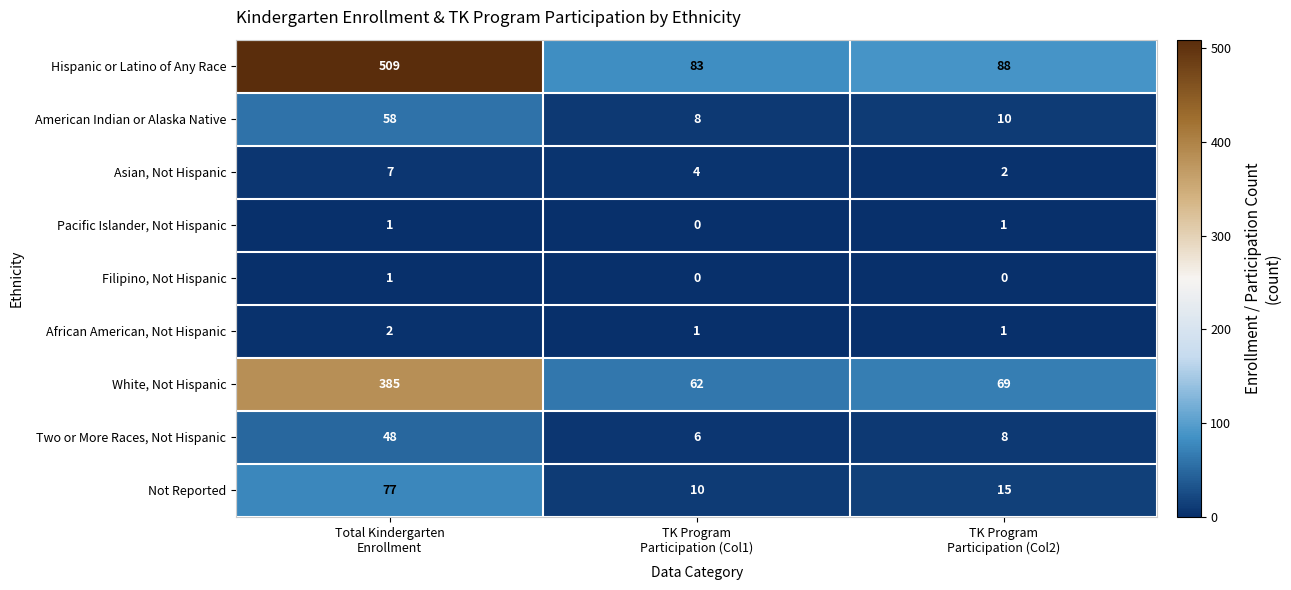

Which series has the widest spread of values?

Hispanic or Latino of Any Race